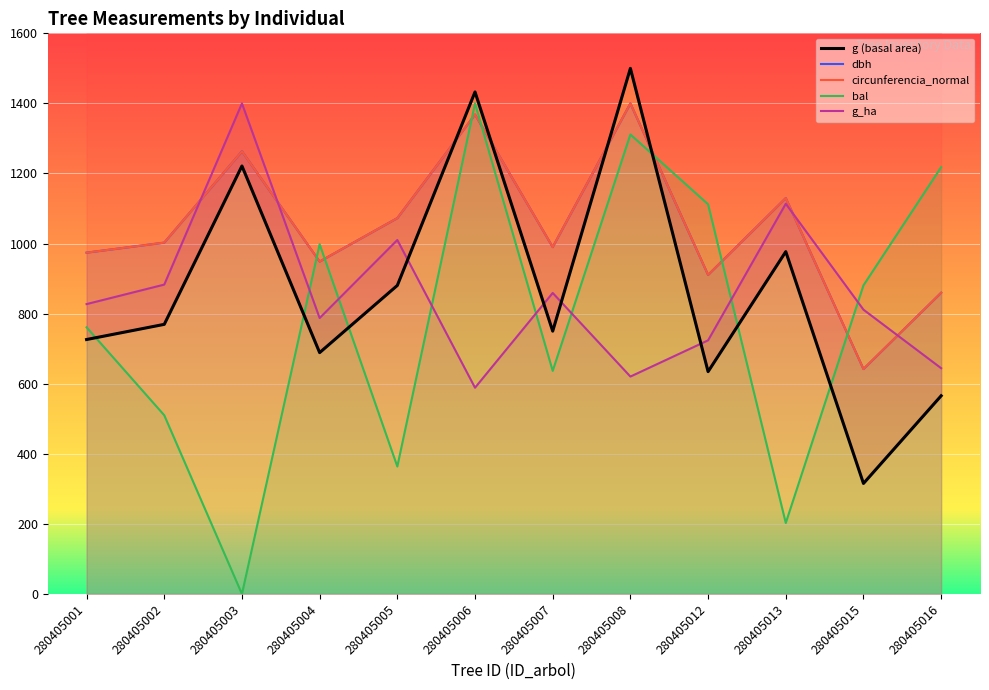

Reading left to right, what are all the values shown in this chart?

g (basal area): 280405001=726.2	280405002=769.5	280405003=1221.4	280405004=688.8	280405005=880.5	280405006=1432.7	280405007=750.1	280405008=1500.0	280405012=634.5	280405013=977.0	280405015=315.4	280405016=565.6
dbh: 280405001=974.1	280405002=1002.7	280405003=1263.3	280405004=948.7	280405005=1072.6	280405006=1368.2	280405007=990.0	280405008=1400.0	280405012=910.6	280405013=1129.9	280405015=642.0	280405016=859.7
circunferencia_normal: 280405001=974.1	280405002=1002.7	280405003=1263.3	280405004=948.7	280405005=1072.6	280405006=1368.2	280405007=990.0	280405008=1400.0	280405012=910.6	280405013=1129.8	280405015=642.0	280405016=859.7
bal: 280405001=761.0	280405002=510.0	280405003=0.0	280405004=998.2	280405005=363.8	280405006=1400.0	280405007=636.7	280405008=1311.3	280405012=1112.2	280405013=202.6	280405015=880.8	280405016=1218.1
g_ha: 280405001=827.3	280405002=883.0	280405003=1400.0	280405004=787.5	280405005=1010.2	280405006=588.6	280405007=859.1	280405008=620.5	280405012=723.9	280405013=1113.6	280405015=811.4	280405016=644.3